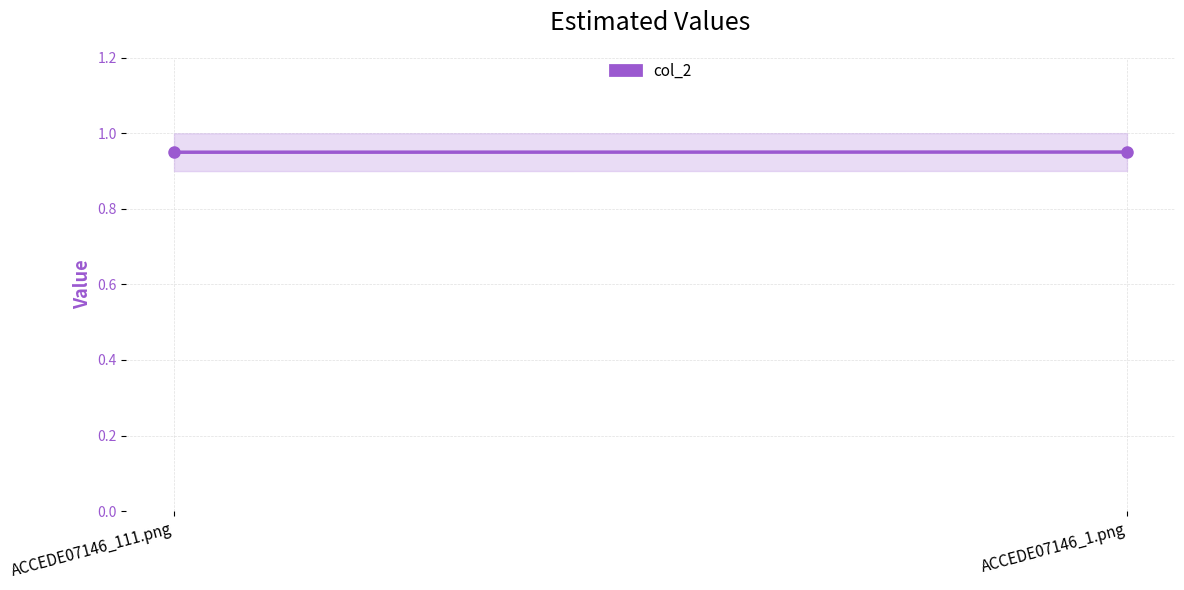

What is the sum of the values at ACCEDE07146_111.png and ACCEDE07146_1.png?

1.9